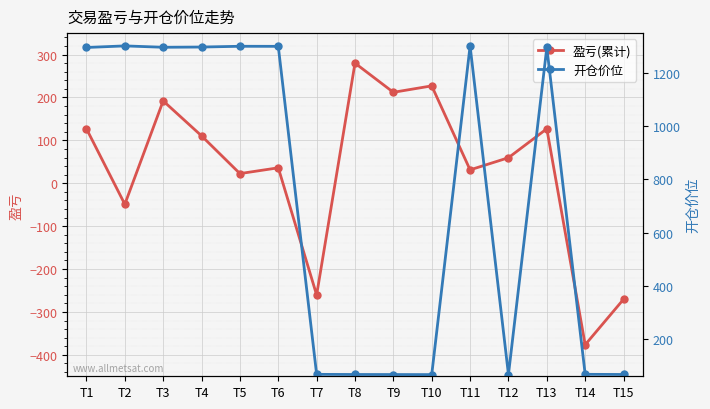

At how many categories does at least one series exceed 437?

8